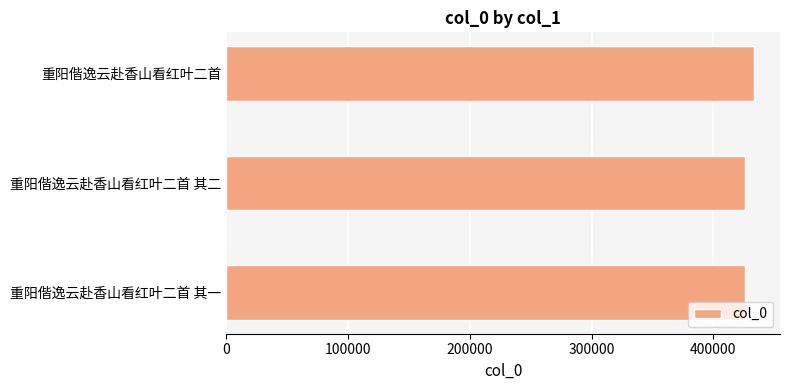

What is the greatest value displayed?

433052